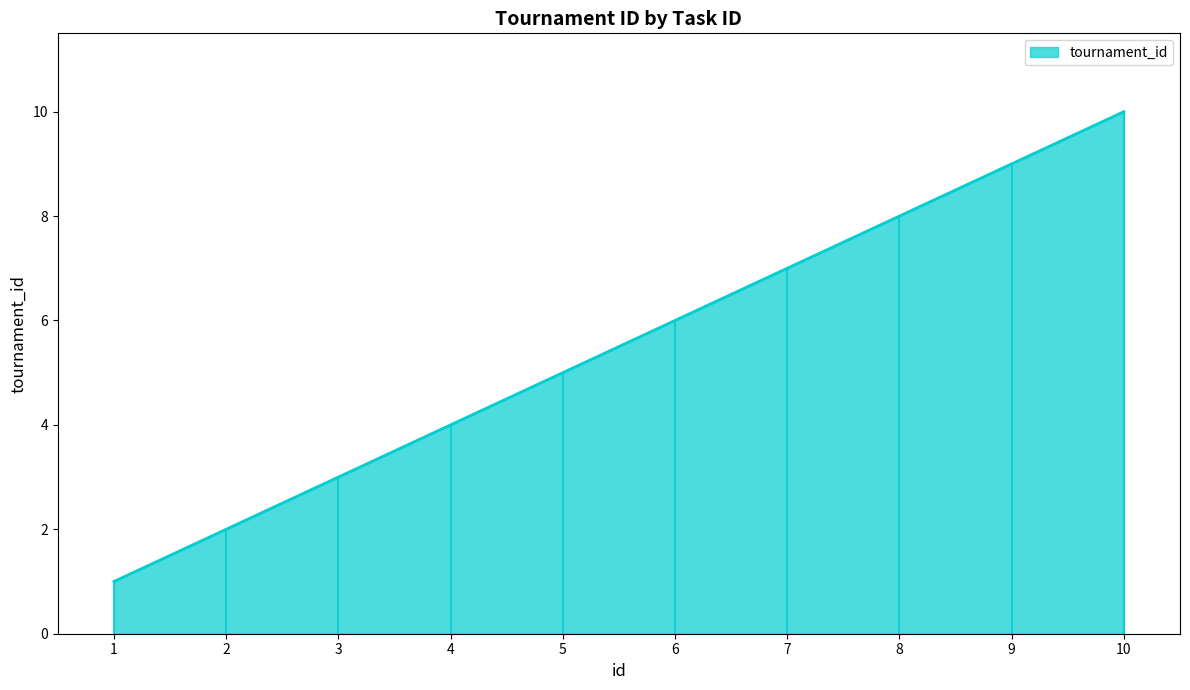

Rank the categories by value from highest to lowest.

10, 9, 8, 7, 6, 5, 4, 3, 2, 1